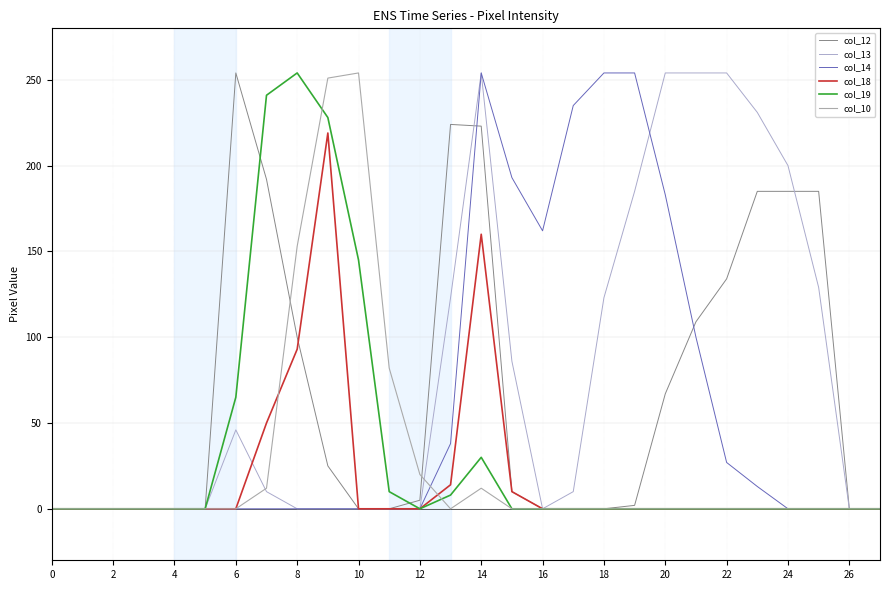

What is the difference between the second highest and minimum values in the col_19 series?

241